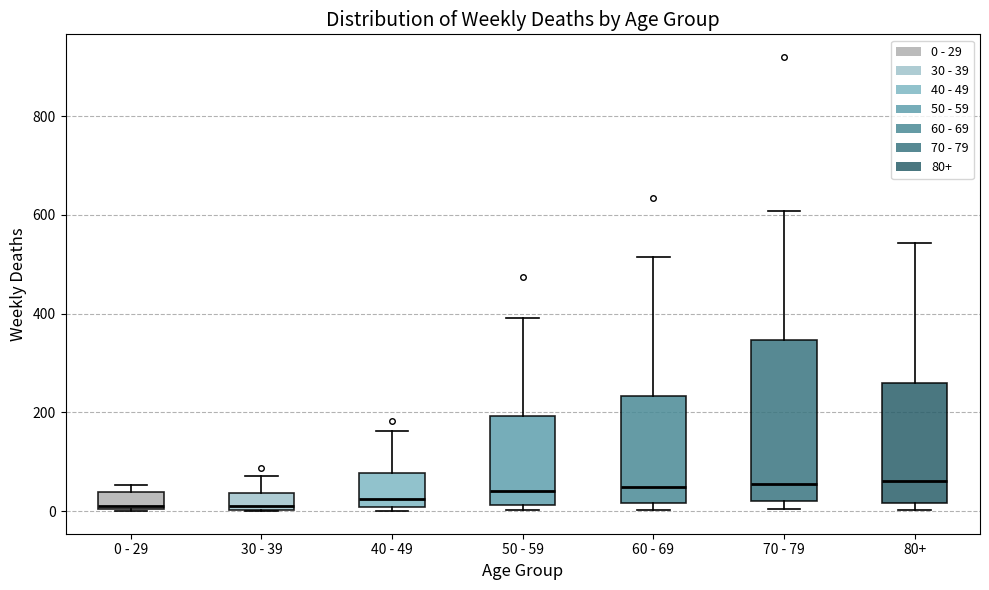

Reading left to right, transcribe this box plot: for each box, give where its median line is, the range the box spans, and where its two whiskers end, as read against the y-axis. The values are not printed on the chart, so give them approximately, as read against the axis.

0 - 29: median 20, box 0 to 40, whiskers 0 to 60
30 - 39: median 20, box 0 to 40, whiskers 0 to 80
40 - 49: median 20, box 0 to 80, whiskers 0 (just below the box's lower edge) to 160
50 - 59: median 40, box 20 to 200, whiskers 0 to 400
60 - 69: median 40, box 20 to 240, whiskers 0 to 520
70 - 79: median 60, box 20 to 340, whiskers 0 to 600
80+: median 60, box 20 to 260, whiskers 0 to 540